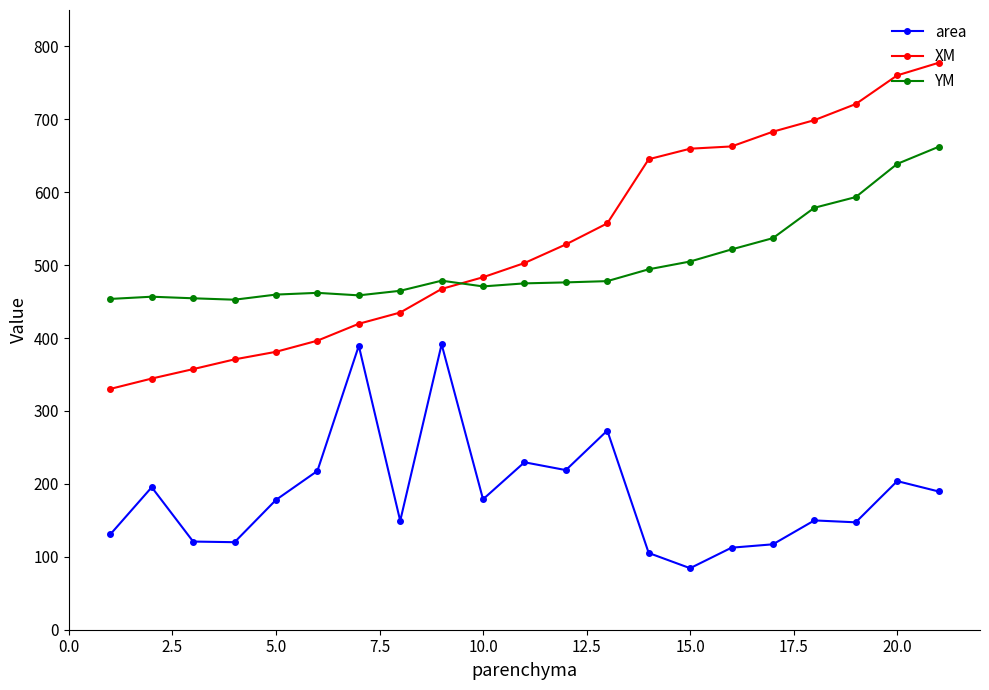

What is the smallest value displayed?

84.4